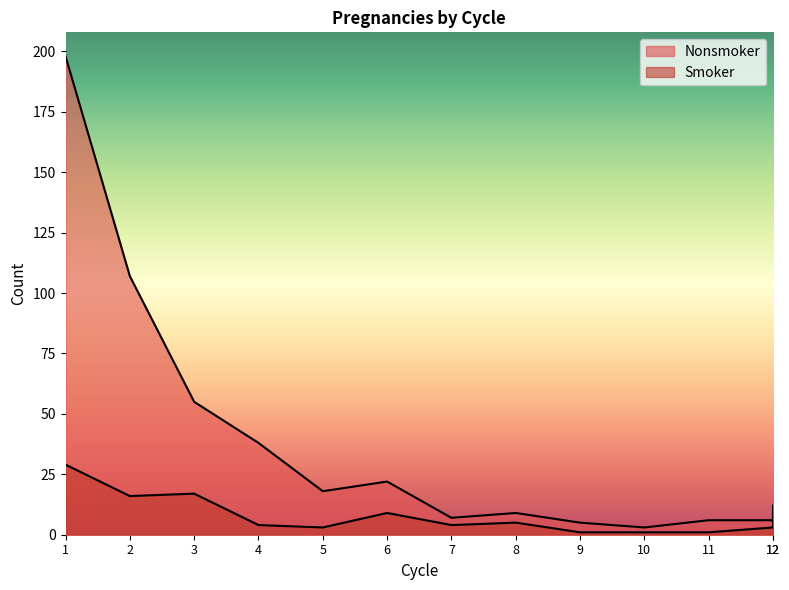

Which has a higher value, 9 or 12?

12